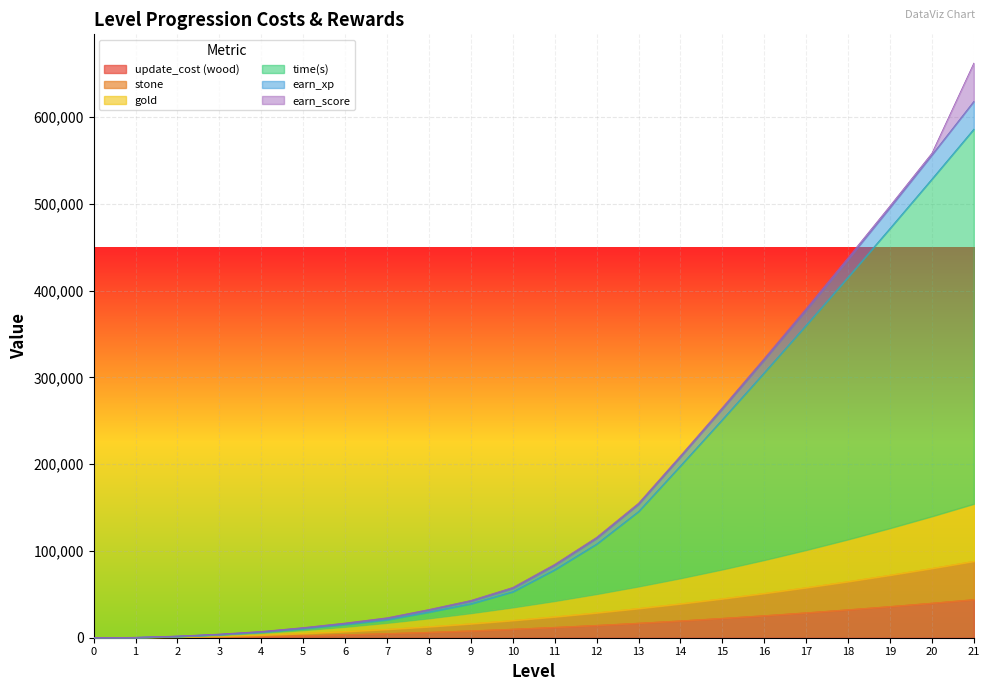

True or false: update_cost (wood) has more than 1 points higher than both neighbors.

False